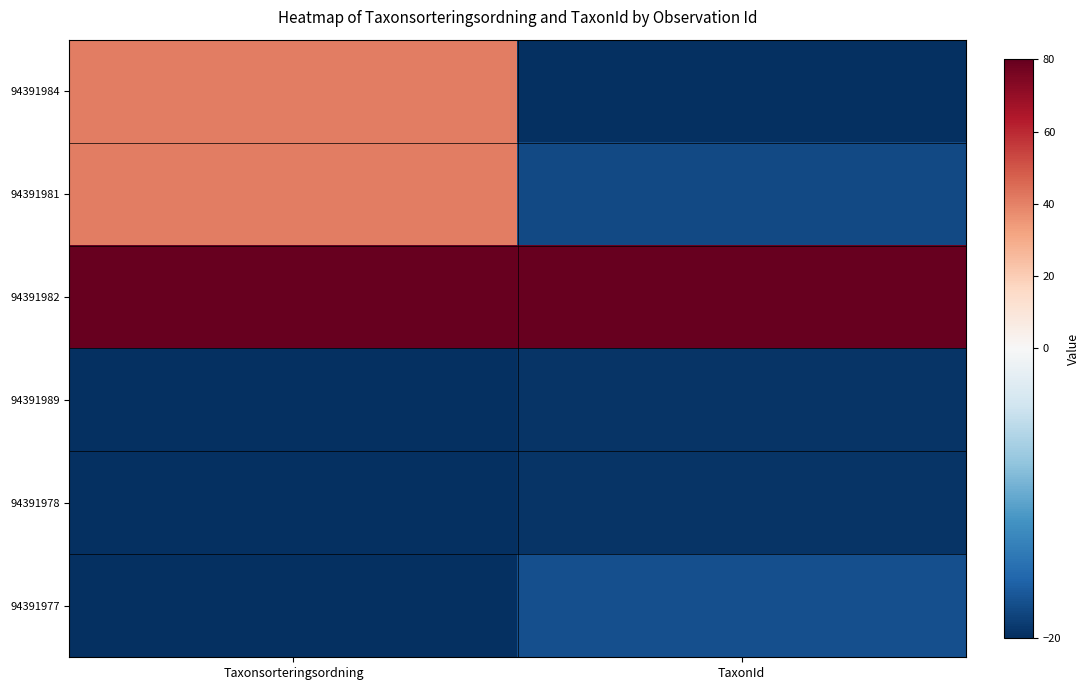

At which category does the chart reach its peak across all series?

Taxonsorteringsordning